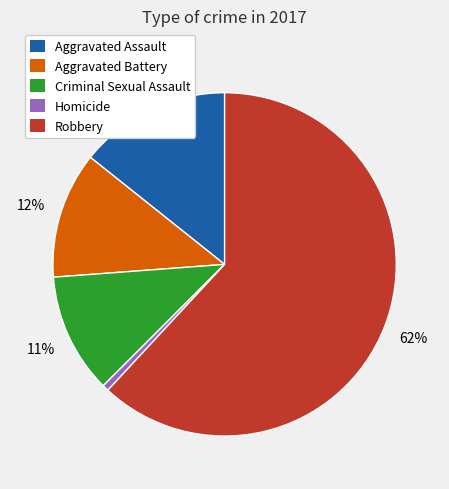

Which category has the smallest portion of the pie?

Homicide